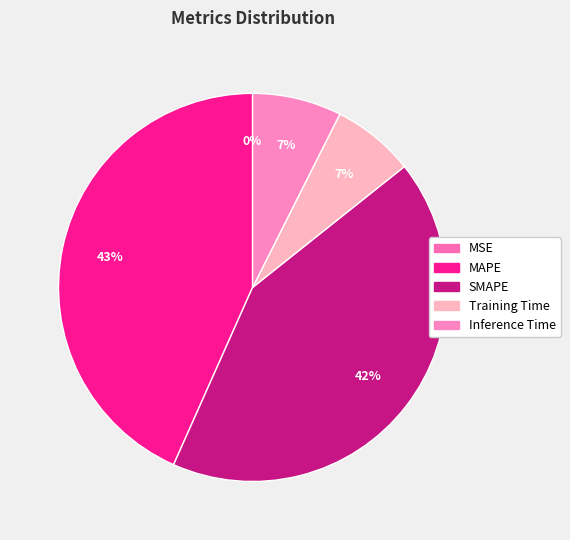

Count the number of slices in the pie.

5